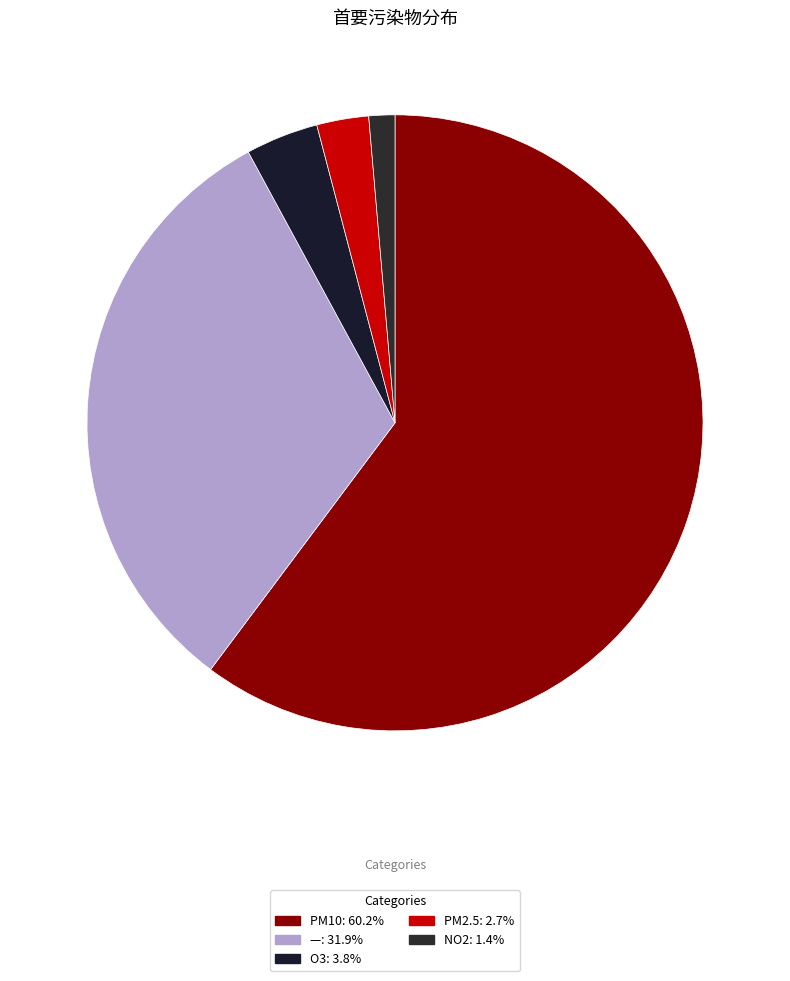

What is the change in value from — to NO2?

-112